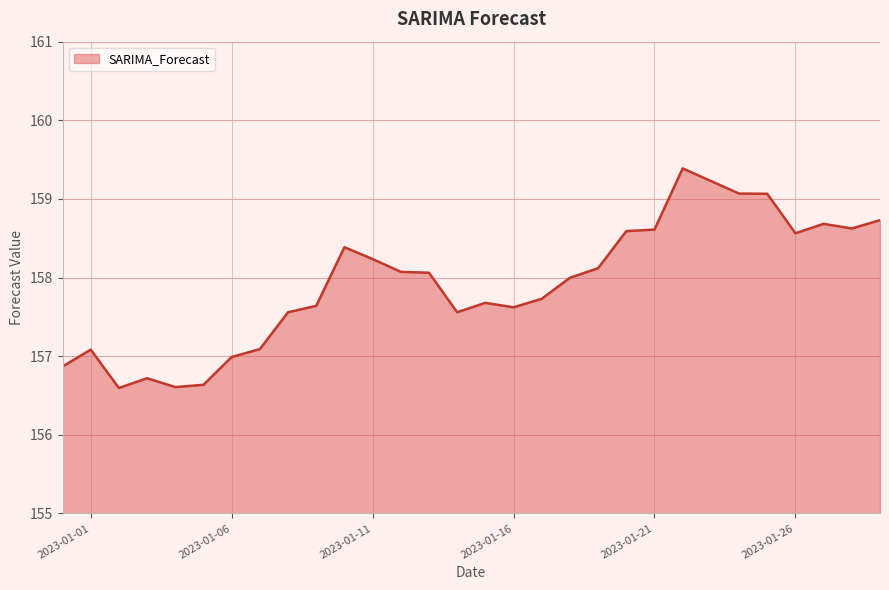

What is the difference between the maximum and minimum values?

2.8